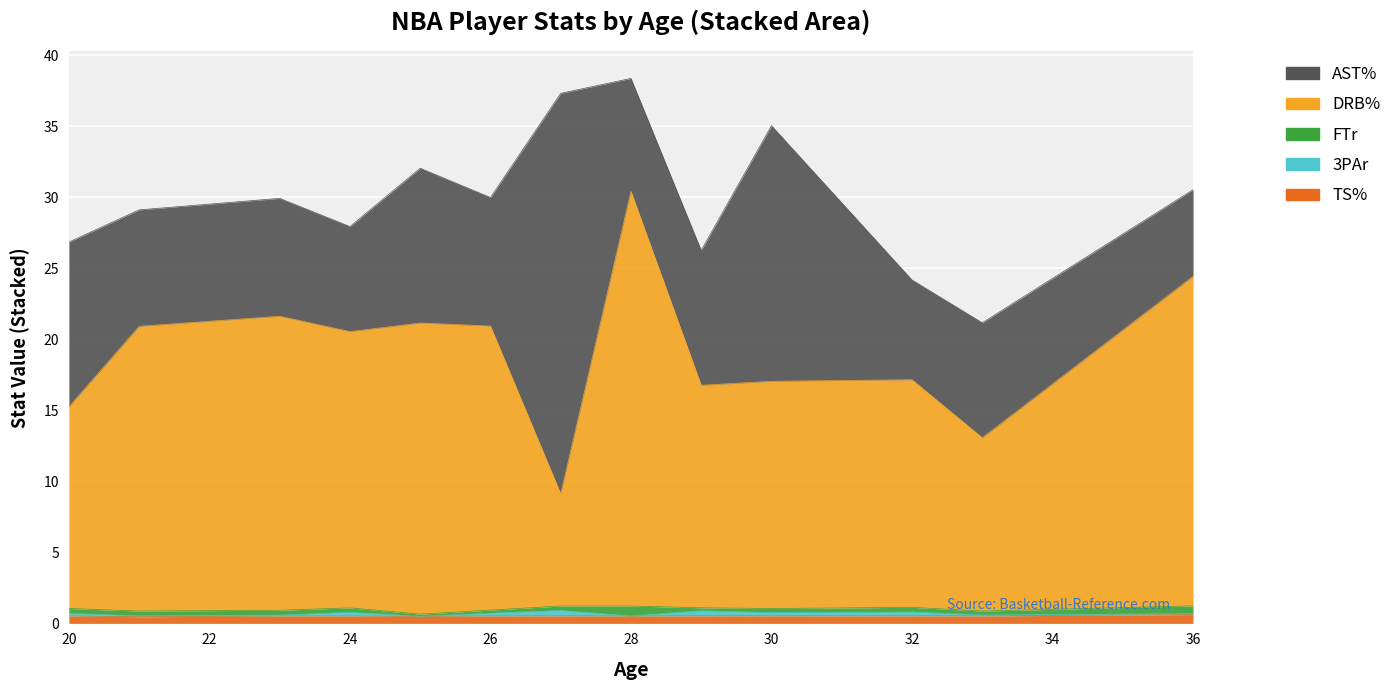

How many interior local valleys does the TS% series have?

9